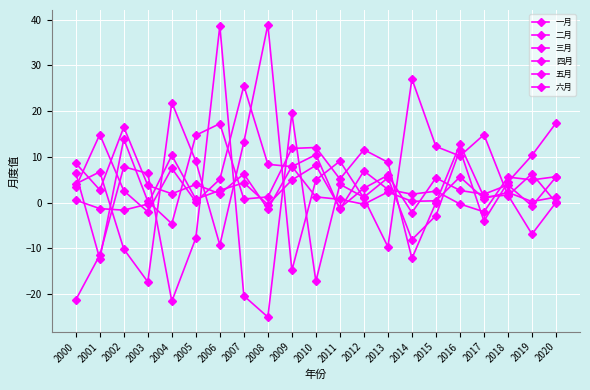

At which category does 一月 reach its first local peak?

2002